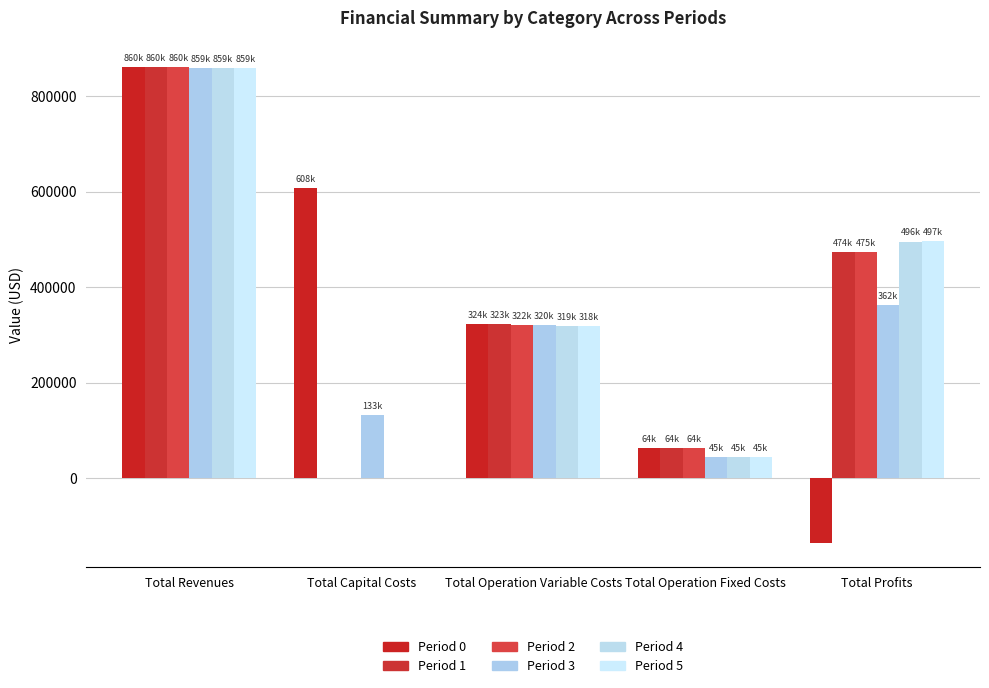

How many groups of bars are there?

5